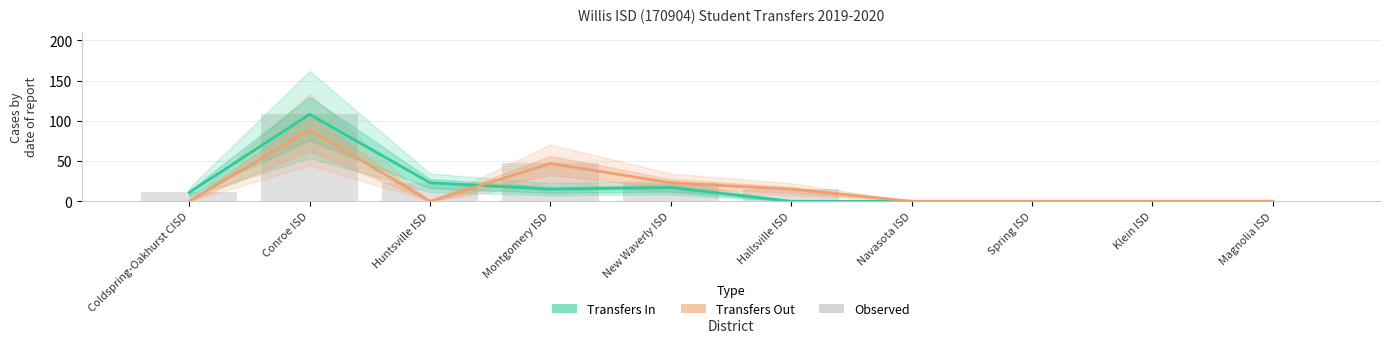

Which category has the highest value in the Transfers In series?

Conroe ISD